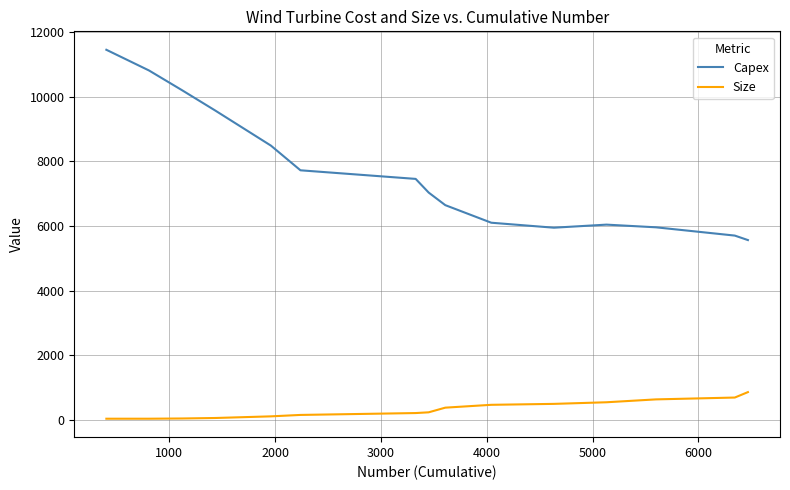

Which series has the largest range (max minus min)?

Capex